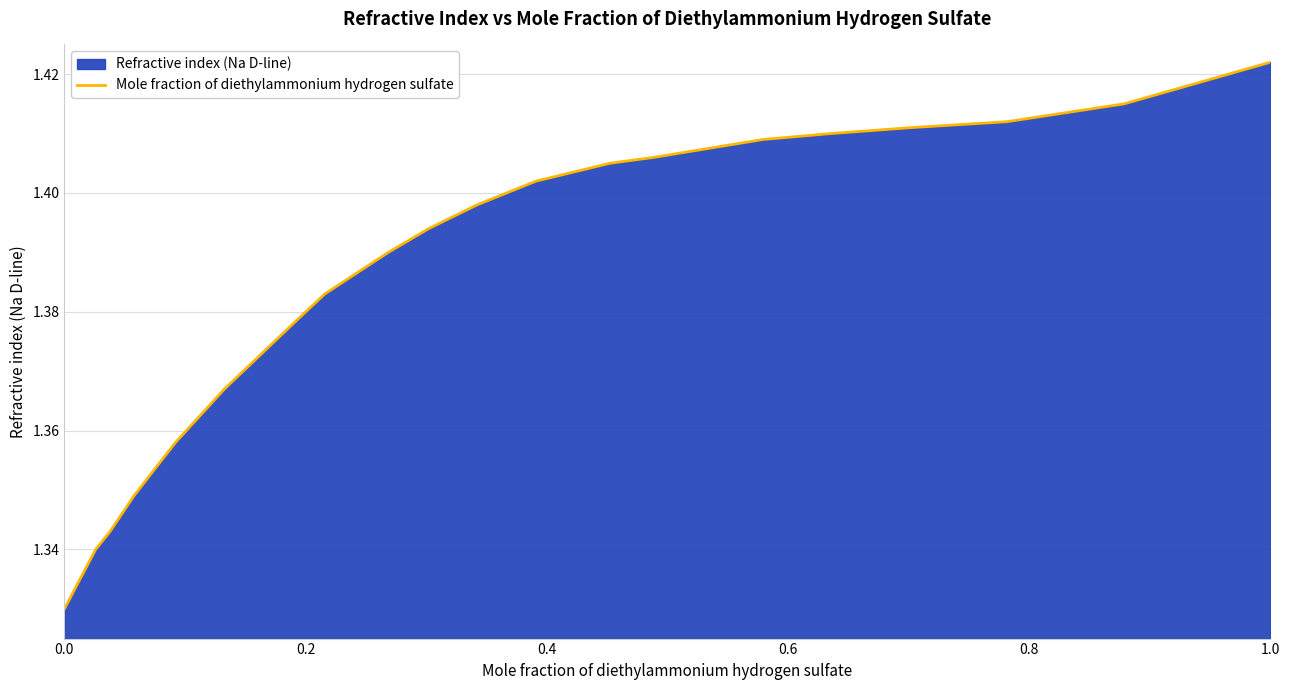

What is the minimum value shown in the chart?

1.3